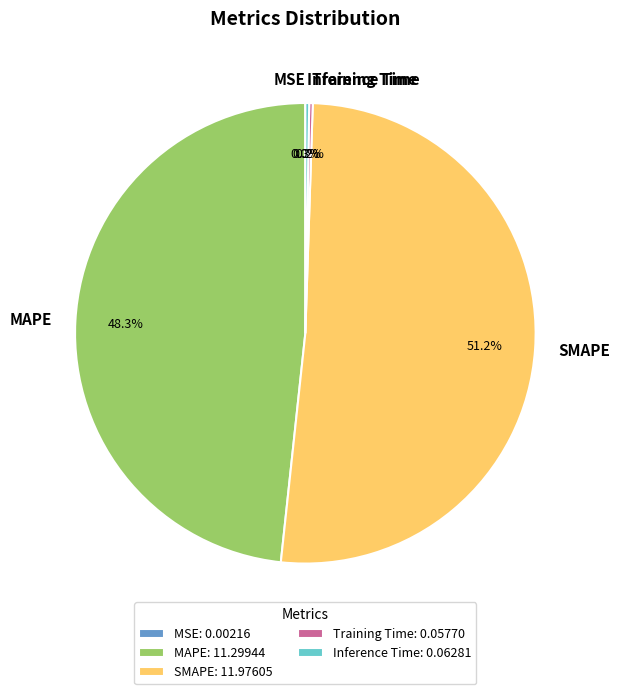

Does any single category account for the majority?

Yes